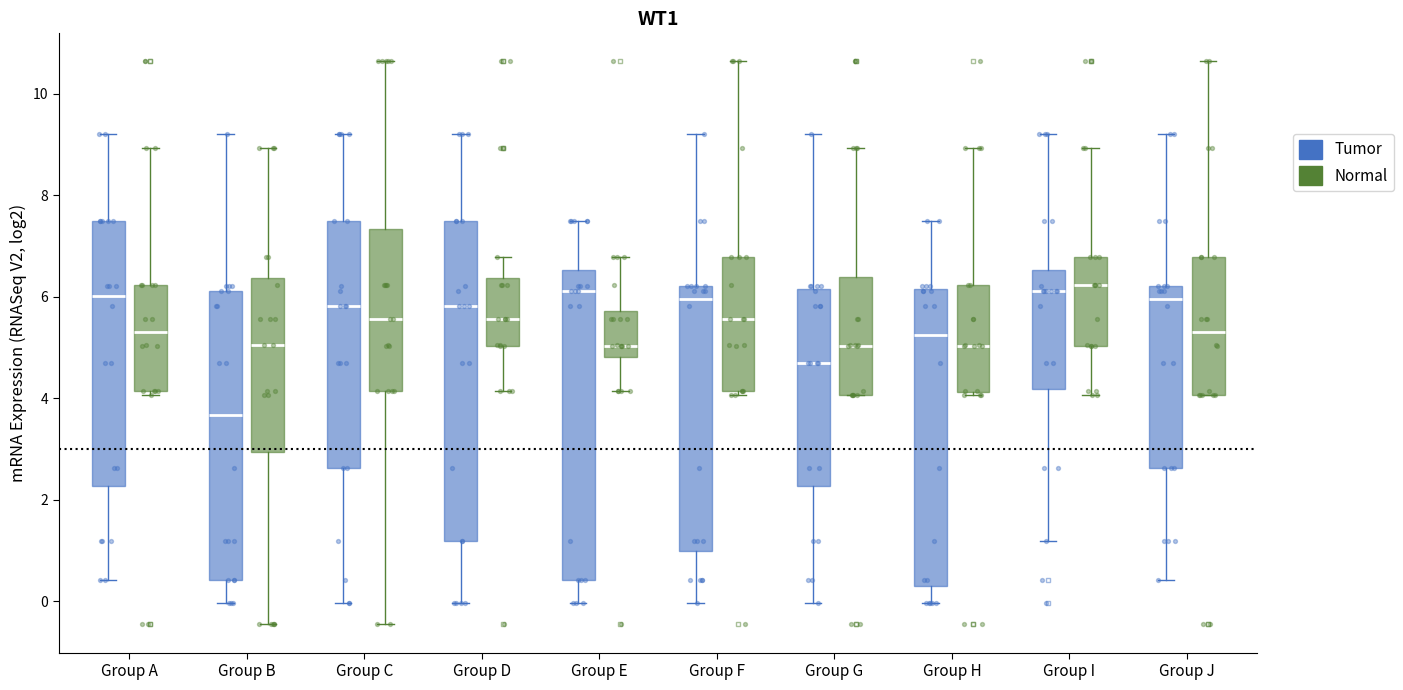

Reading left to right, transcribe this box plot: for each box, give where its median line is, the range the box spans, and where its two whiskers end, as read against the y-axis. The values are not printed on the chart, so give them approximately, as read against the axis.

Group A (Tumor): median 6.0, box 2.2 to 7.4, whiskers 0.4 to 9.2
Group A (Normal): median 5.4, box 4.2 to 6.2, whiskers 4.0 to 9.0
Group B (Tumor): median 3.6, box 0.4 to 6.2, whiskers 0.0 to 9.2
Group B (Normal): median 5.0, box 3.0 to 6.4, whiskers -0.4 to 9.0
Group C (Tumor): median 5.8, box 2.6 to 7.4, whiskers 0.0 to 9.2
Group C (Normal): median 5.6, box 4.2 to 7.4, whiskers -0.4 to 10.6
Group D (Tumor): median 5.8, box 1.2 to 7.4, whiskers 0.0 to 9.2
Group D (Normal): median 5.6, box 5.0 to 6.4, whiskers 4.2 to 6.8
Group E (Tumor): median 6.2, box 0.4 to 6.6, whiskers 0.0 to 7.4
Group E (Normal): median 5.0, box 4.8 to 5.8, whiskers 4.2 to 6.8
Group F (Tumor): median 6.0, box 1.0 to 6.2, whiskers 0.0 to 9.2
Group F (Normal): median 5.6, box 4.2 to 6.8, whiskers 4.0 to 10.6
Group G (Tumor): median 4.8, box 2.2 to 6.2, whiskers 0.0 to 9.2
Group G (Normal): median 5.0, box 4.0 to 6.4, whiskers 4.0 to 9.0
Group H (Tumor): median 5.2, box 0.4 to 6.2, whiskers 0.0 to 7.4
Group H (Normal): median 5.0, box 4.2 to 6.2, whiskers 4.0 to 9.0
Group I (Tumor): median 6.2, box 4.2 to 6.6, whiskers 1.2 to 9.2
Group I (Normal): median 6.2, box 5.0 to 6.8, whiskers 4.0 to 9.0
Group J (Tumor): median 6.0, box 2.6 to 6.2, whiskers 0.4 to 9.2
Group J (Normal): median 5.4, box 4.0 to 6.8, whiskers 4.0 to 10.6